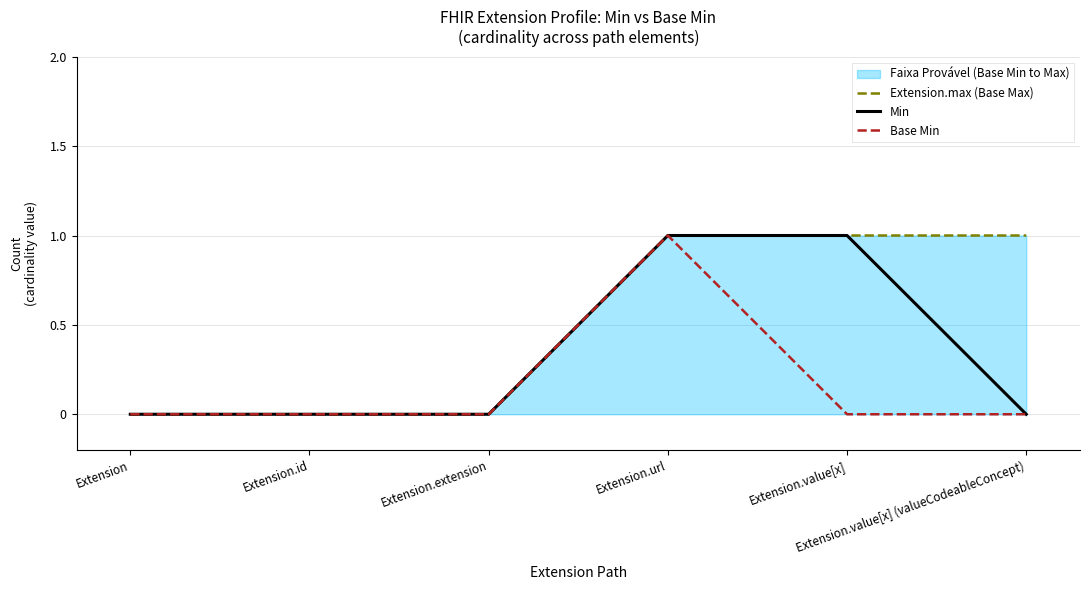

What is the label of the 2nd point from the right?

Extension.value[x]